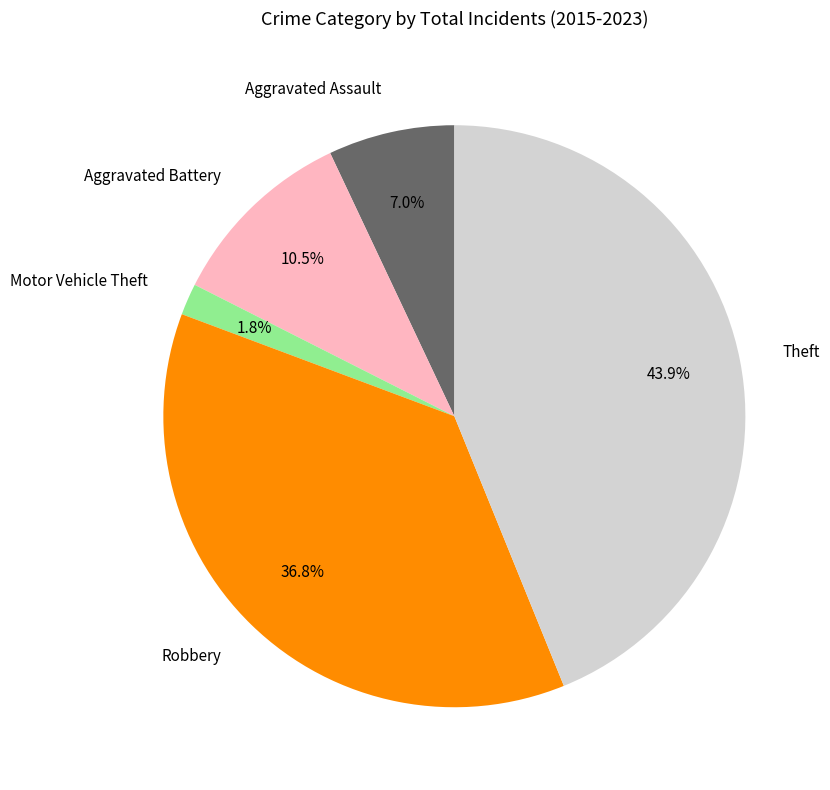

To the nearest percent, what percentage of the pie is Theft?

44%